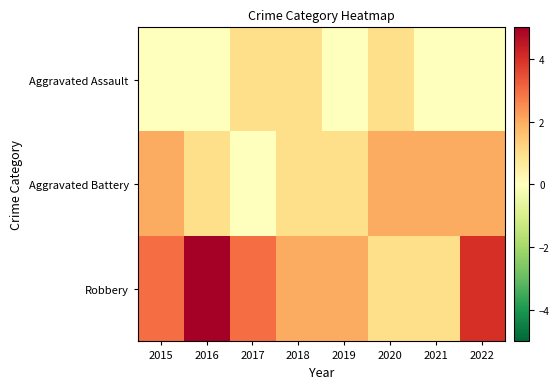

What is the spread (max minus min) of values at 2018?

1